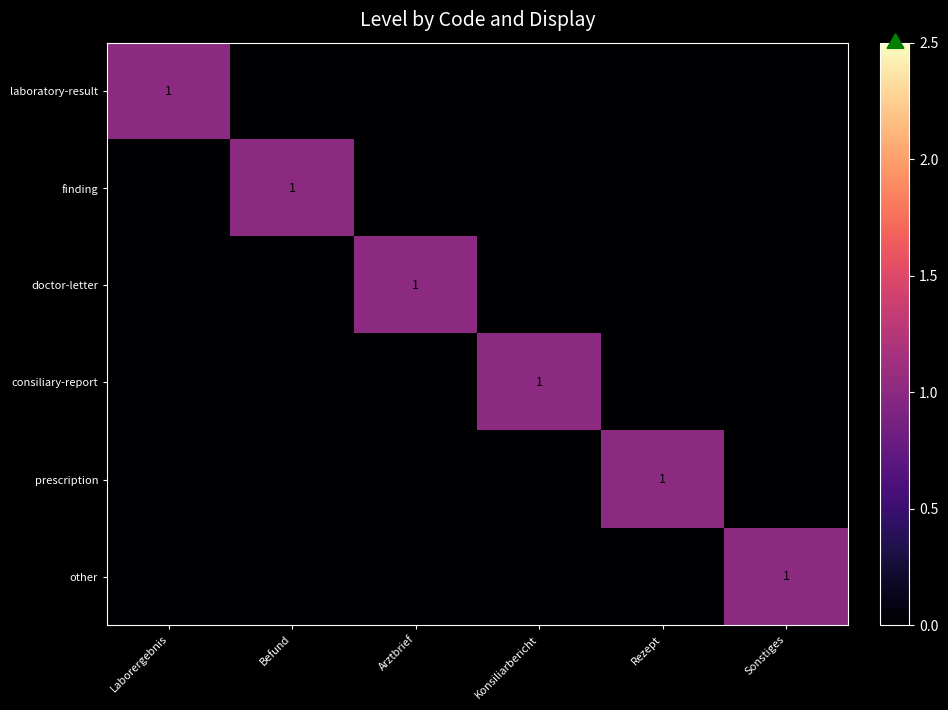

Is it true that prescription equals 0 at Rezept?

False